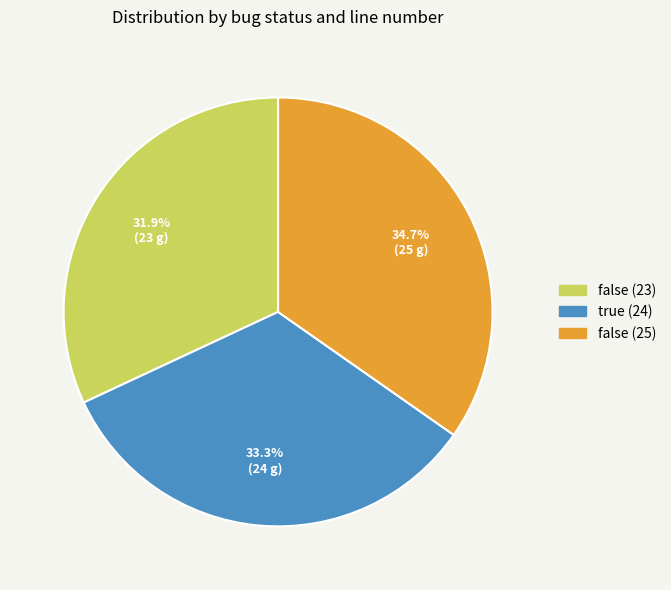

To the nearest percent, what is the difference between the largest and smallest slice percentages?

3%